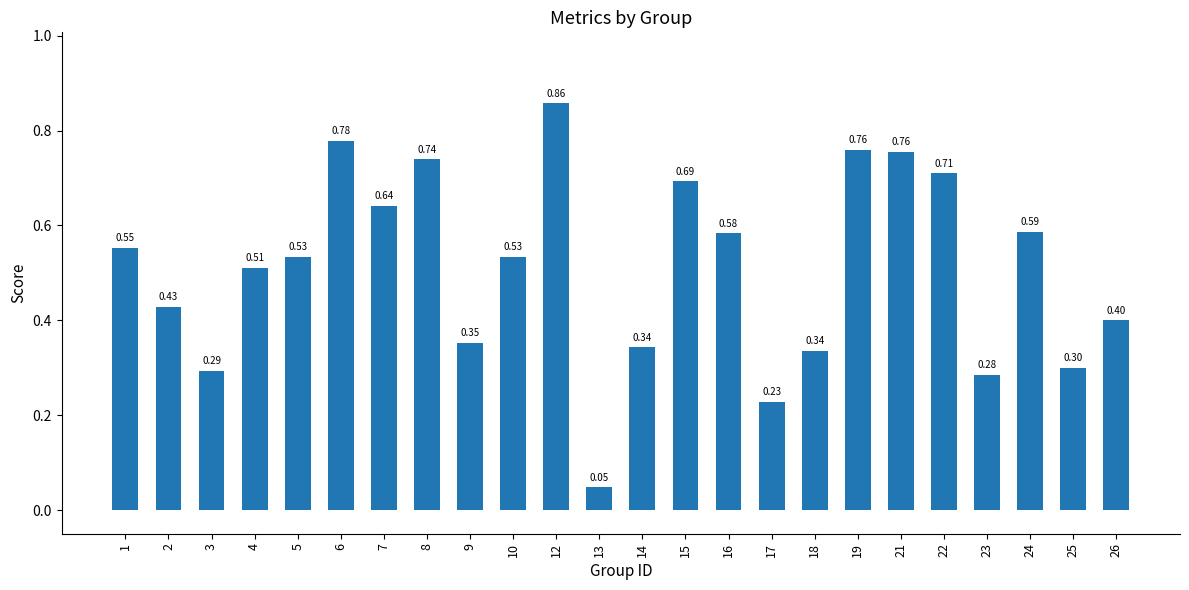

At which label is the value closest to 0?

13